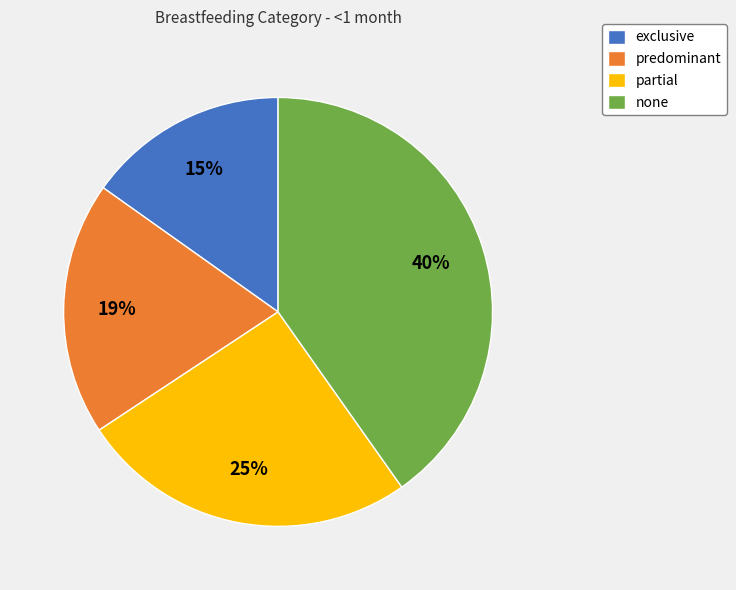

Is the sum of exclusive and predominant greater than half?

No